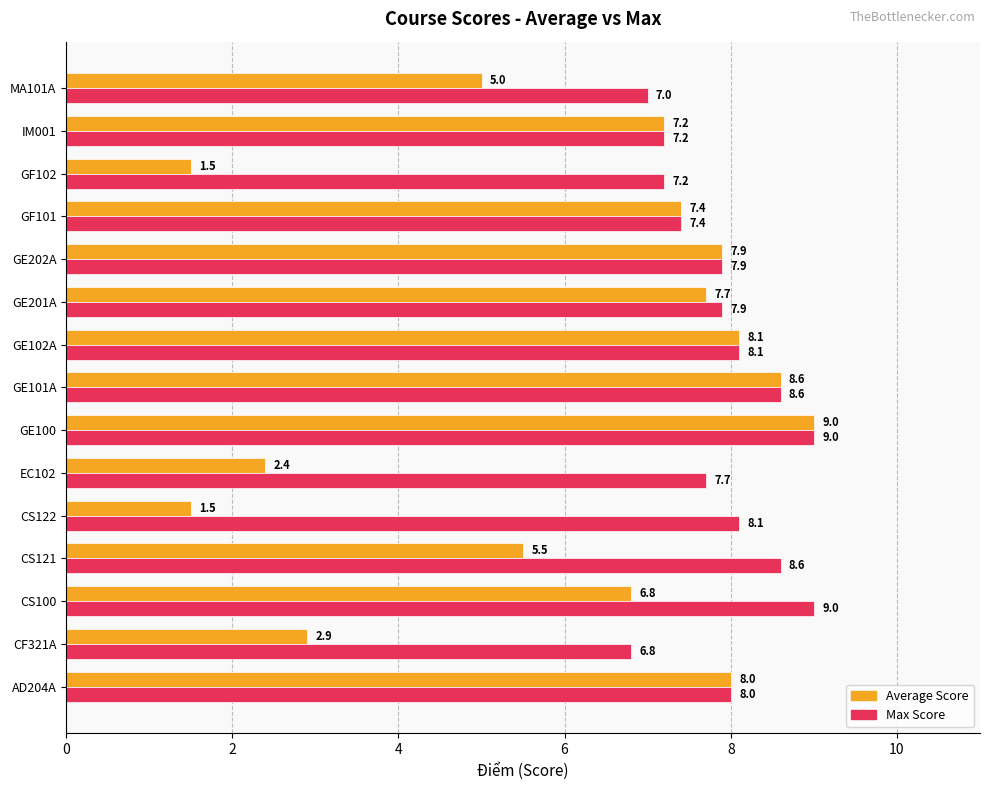

What is the difference between the Max Score values at GF101 and CS122?

0.7